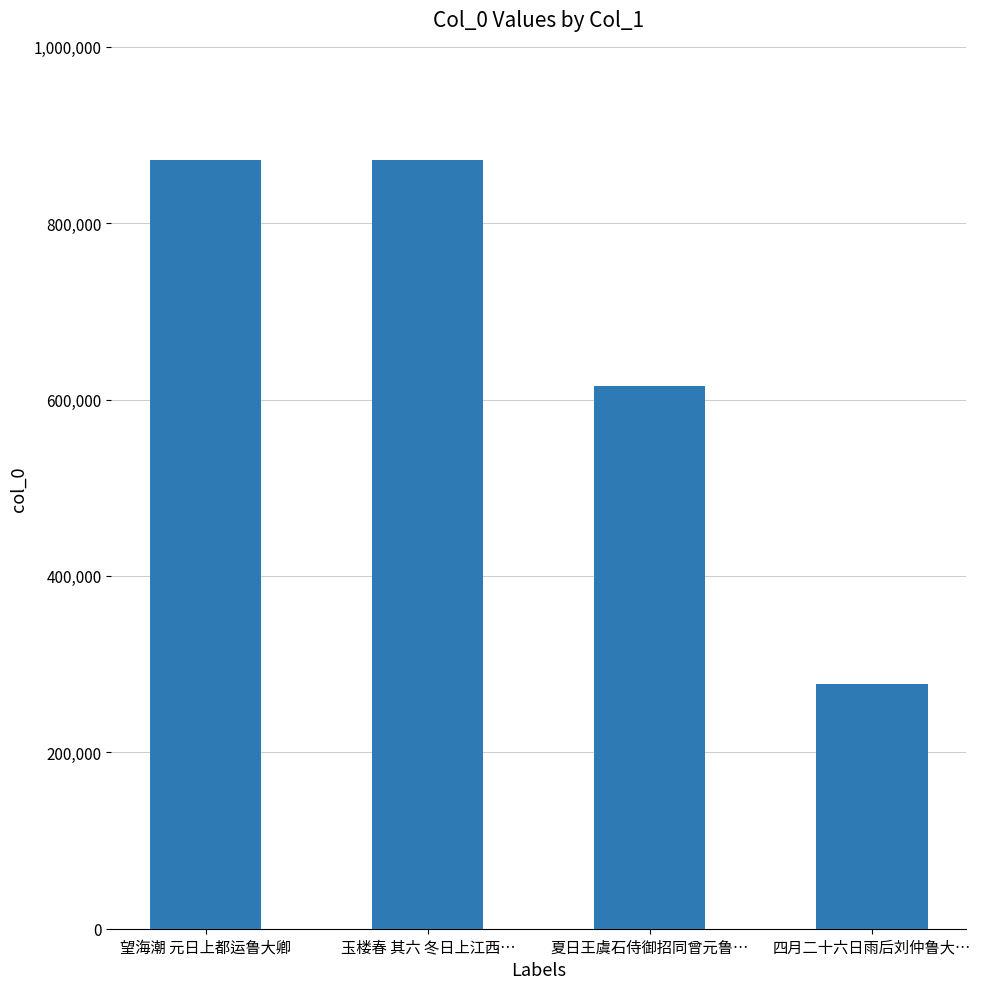

What is the difference between the values at 玉楼春 其六 冬日上江西… and 夏日王虞石侍御招同曾元鲁…?

257050